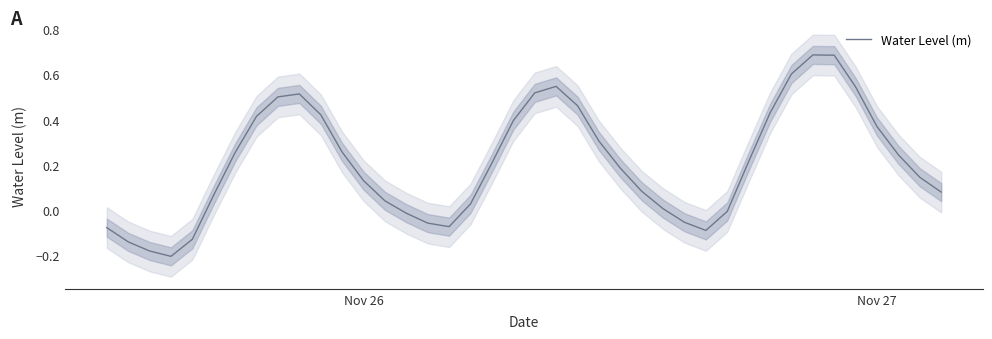

Is it true that Water Level (m) equals 0.6 at Nov 27?

False